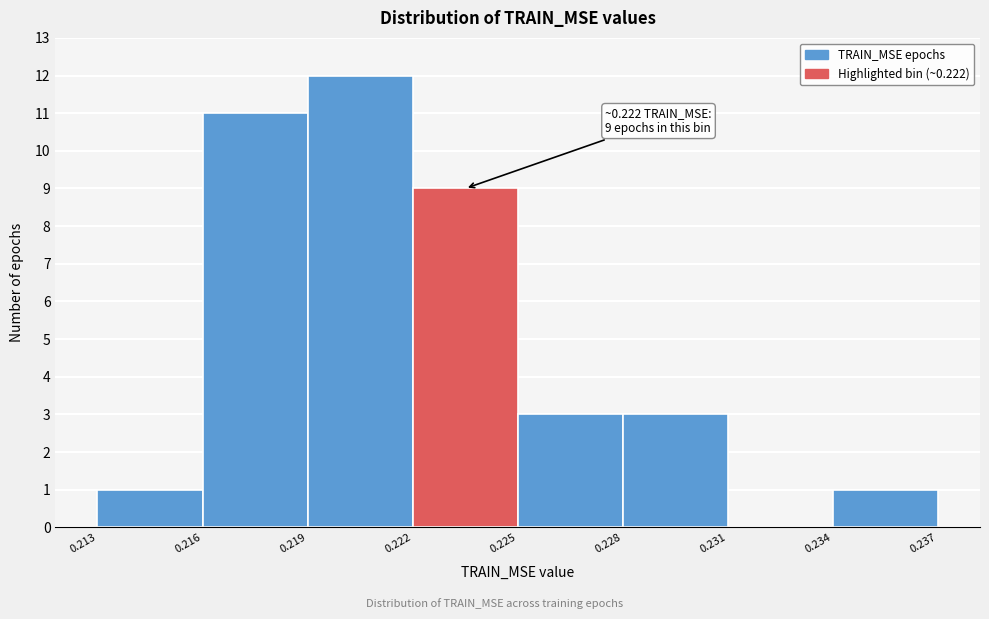

Over which range of the x-axis is the bar tallest?

0.219 to 0.222